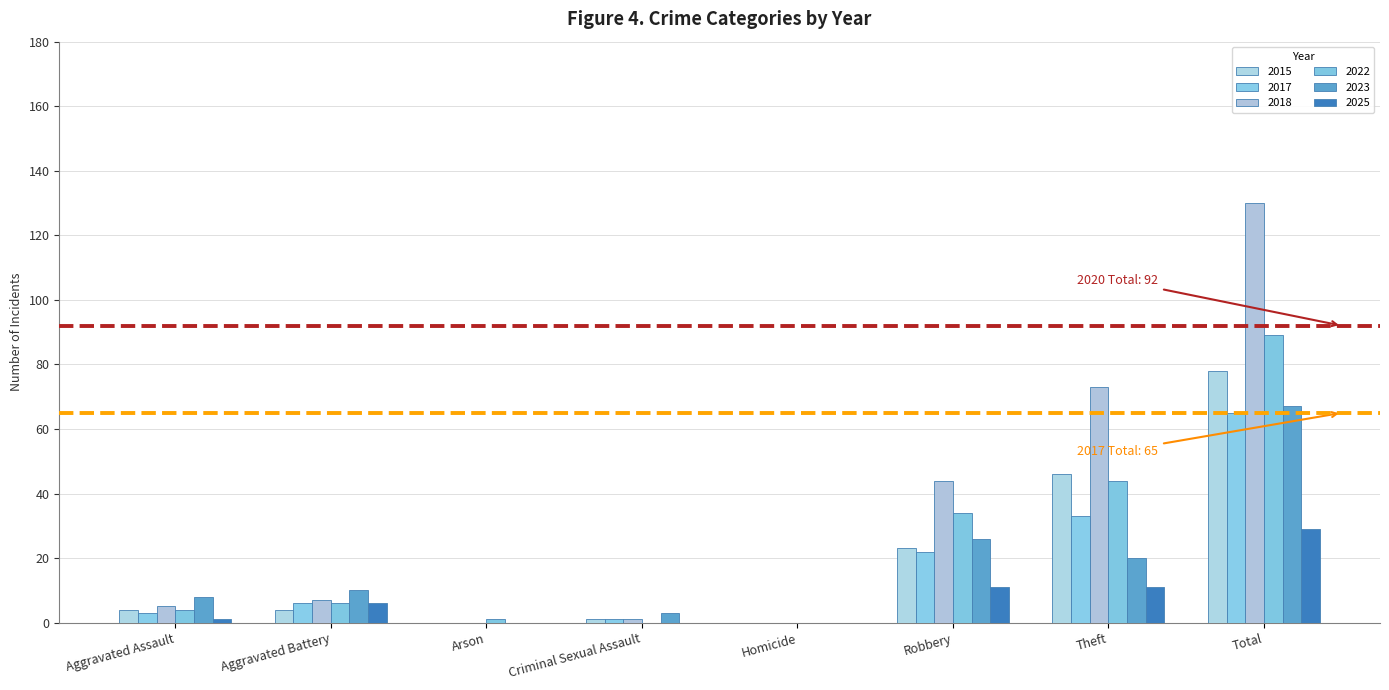

What are all the series names shown in the legend?

2015, 2017, 2018, 2022, 2023, 2025